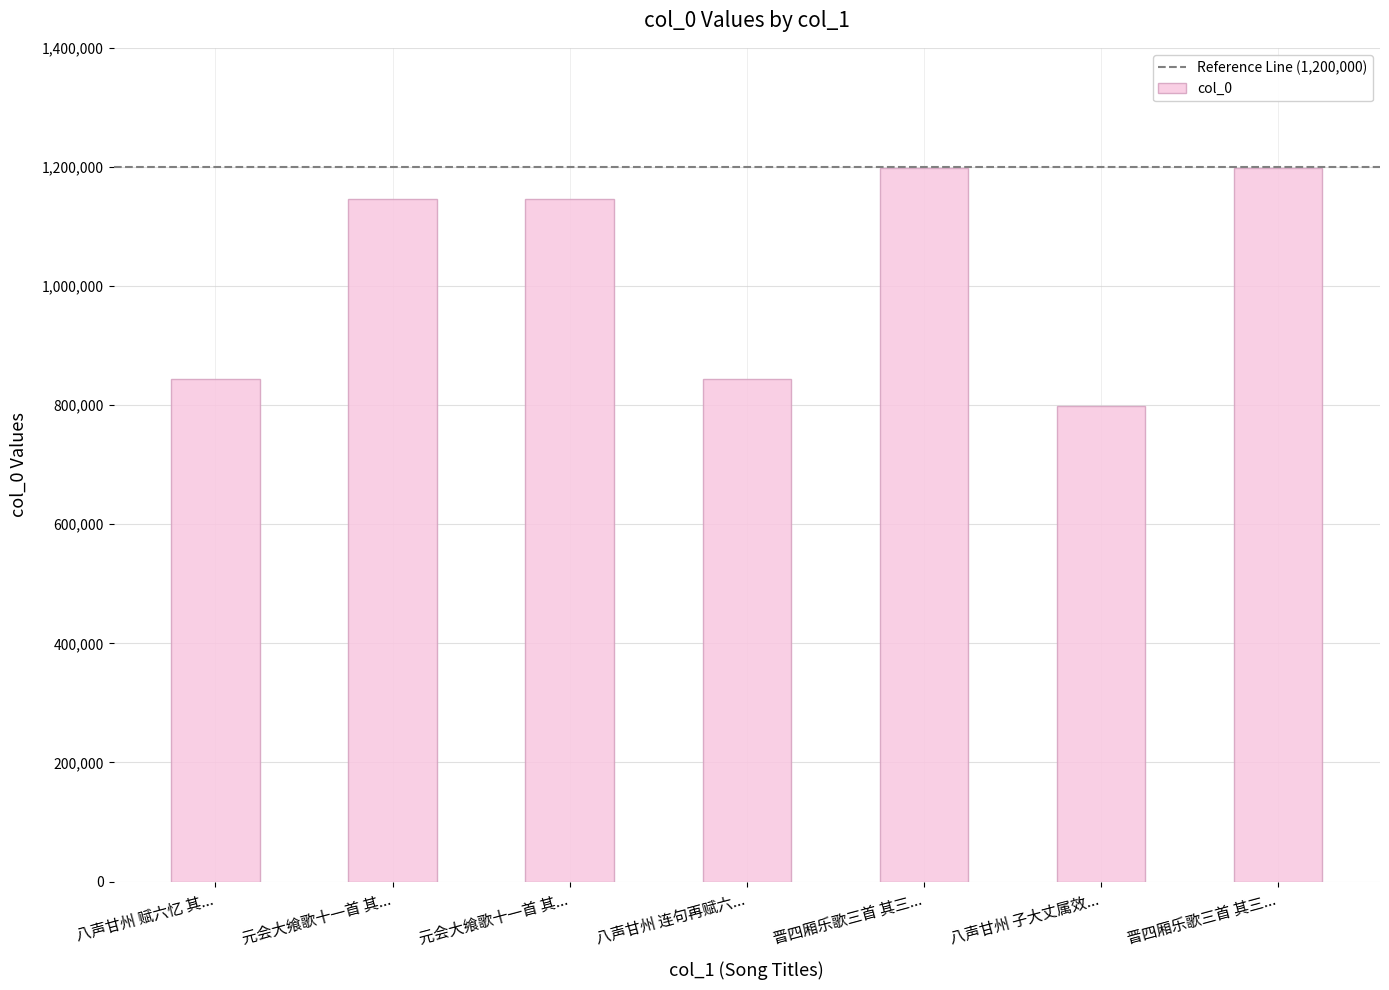

Does the chart contain stacked bars?

No